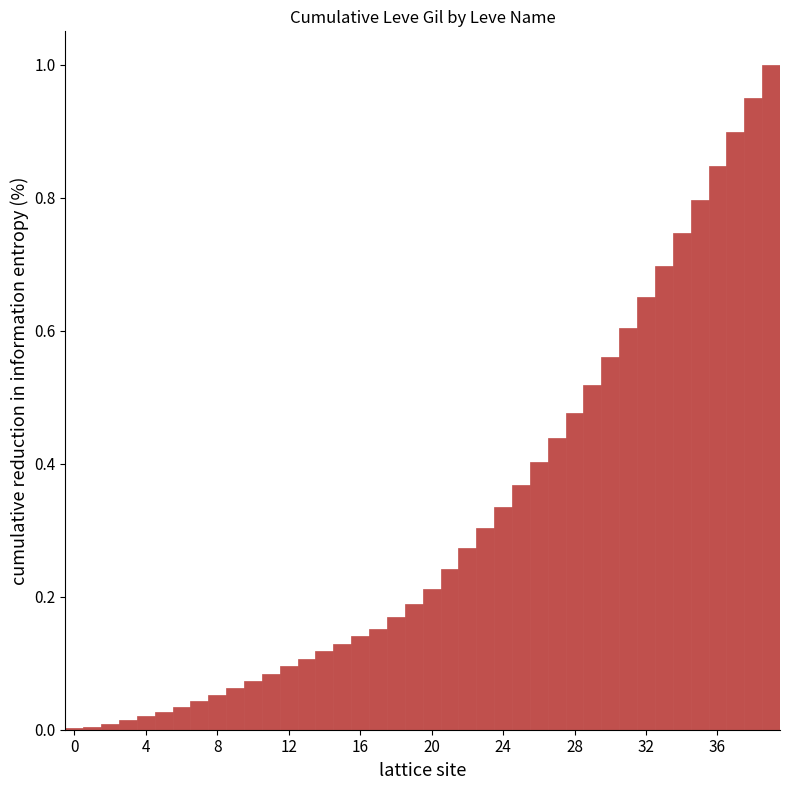

What is the sum of all values?

12.8